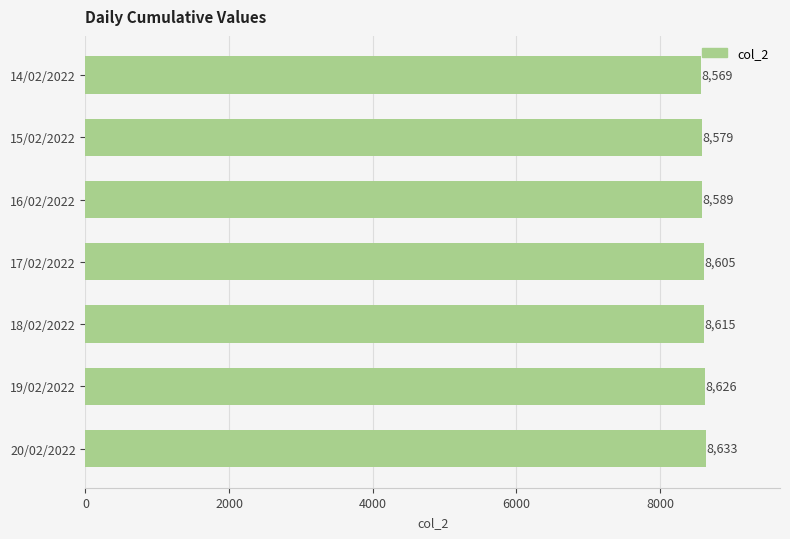

List the labels in order of value, smallest first.

14/02/2022, 15/02/2022, 16/02/2022, 17/02/2022, 18/02/2022, 19/02/2022, 20/02/2022